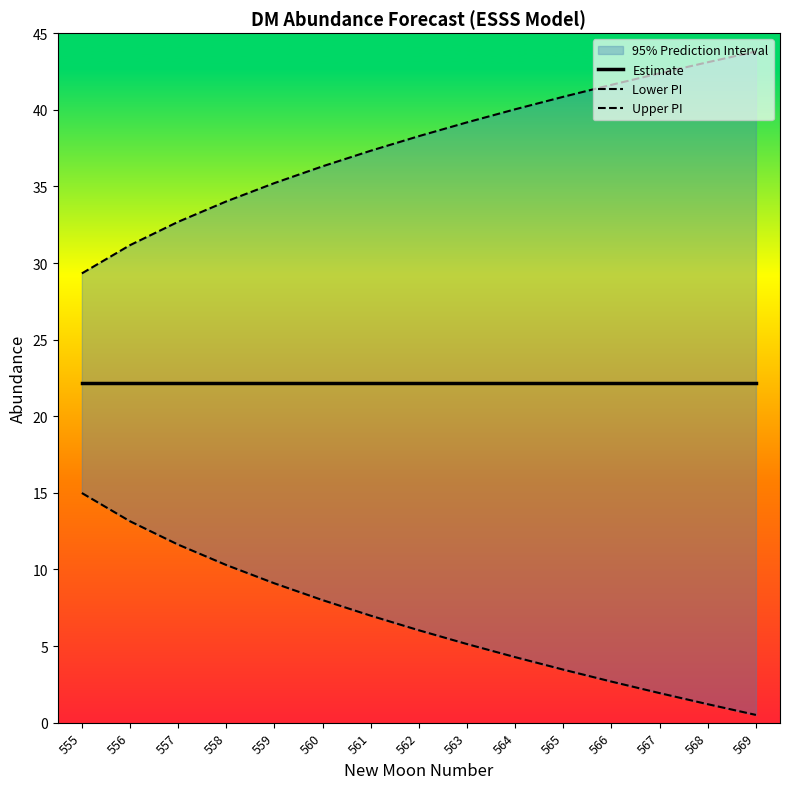

Where is Lower PI nearest to the value 7?

561